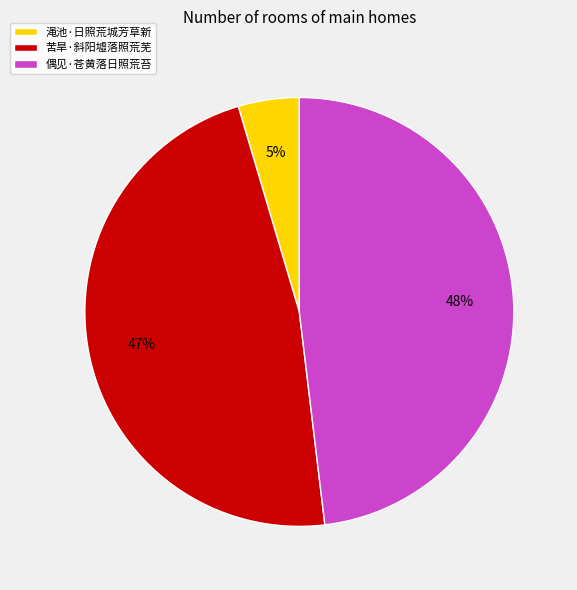

To the nearest percent, what portion does 渑池·日照荒城芳草新 represent?

5%